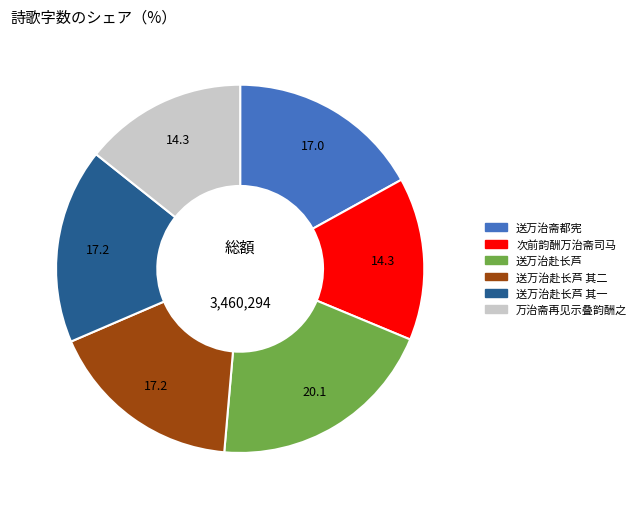

Is there a majority slice in this chart?

No